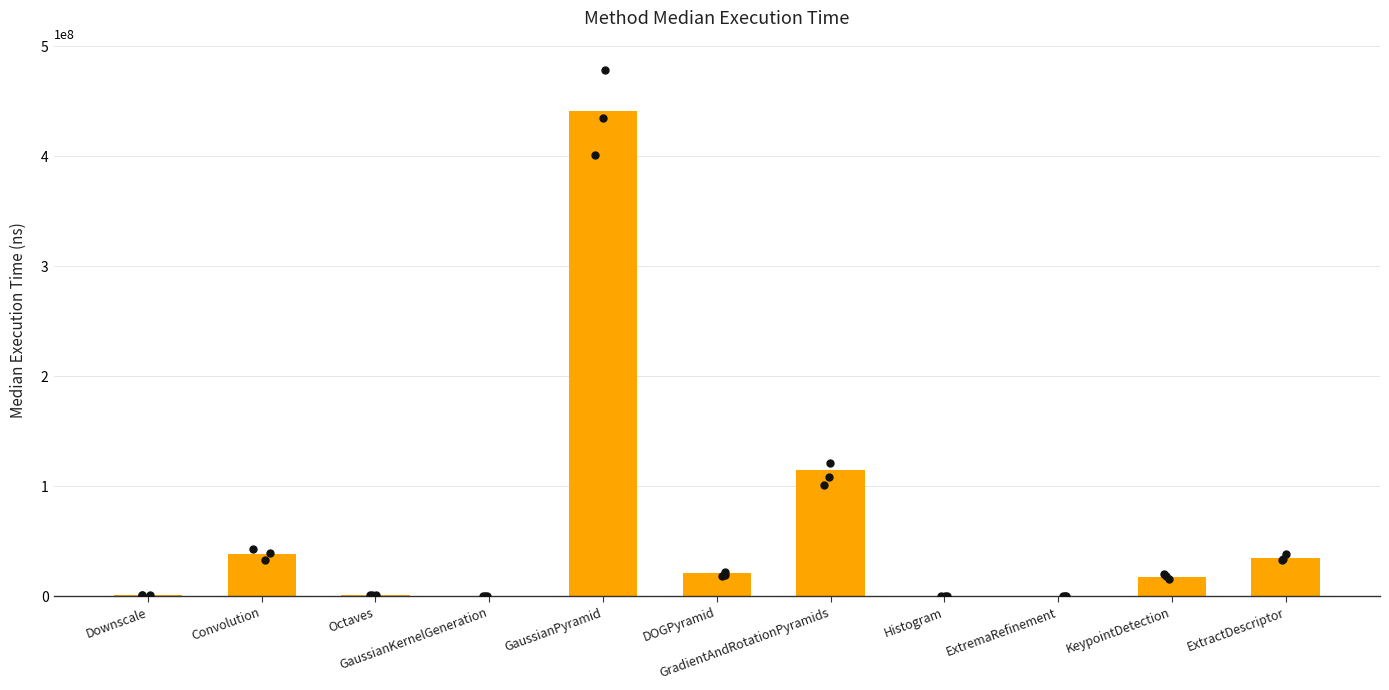

What is the ratio of the value at ExtractDescriptor to the value at Convolution?

0.9